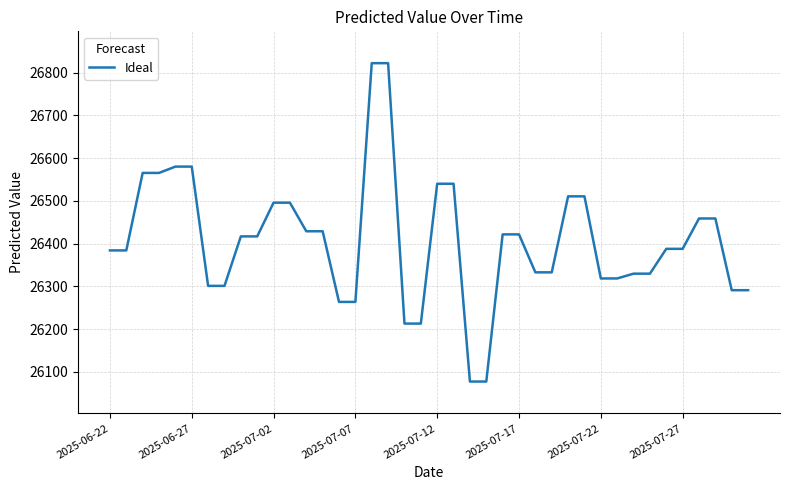

What is the difference between the maximum and minimum values?

744.9